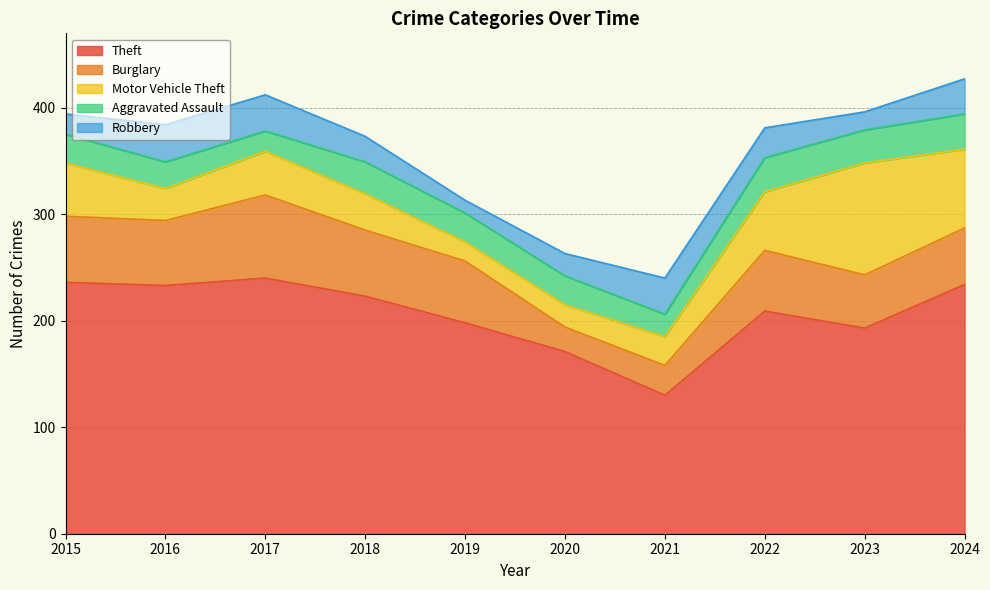

At 2023, list the series in order from smallest to largest.

Robbery, Aggravated Assault, Burglary, Motor Vehicle Theft, Theft